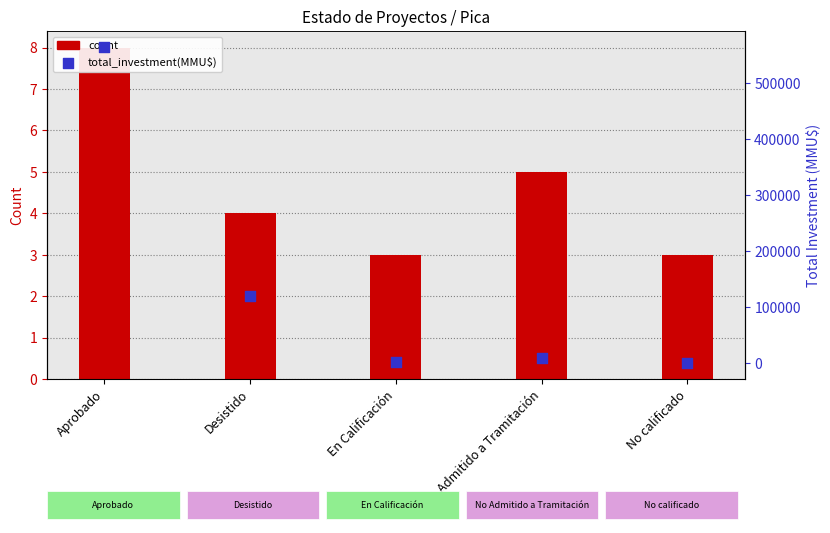

At how many categories does at least one series exceed 233250?

1